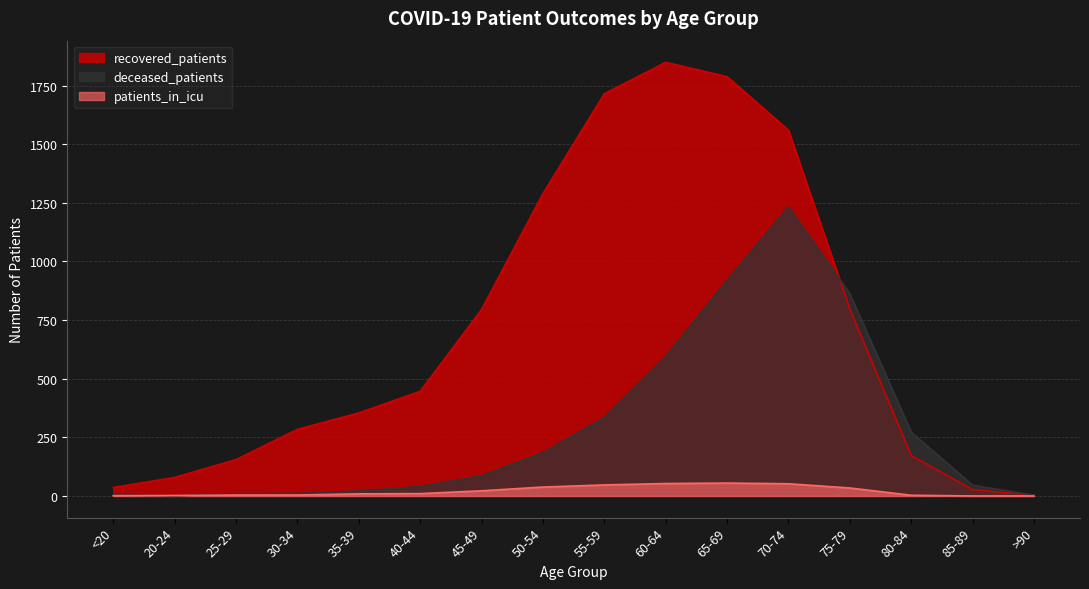

Where does the recovered_patients series first go above 446?

45-49